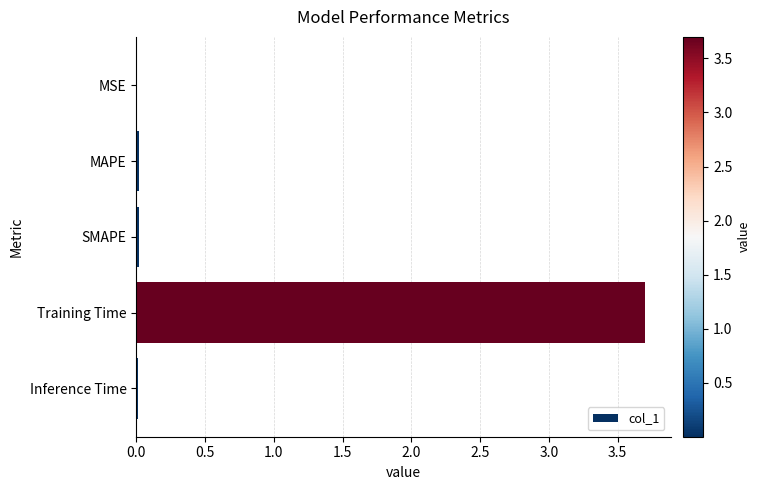

How many categories are shown in the chart?

5